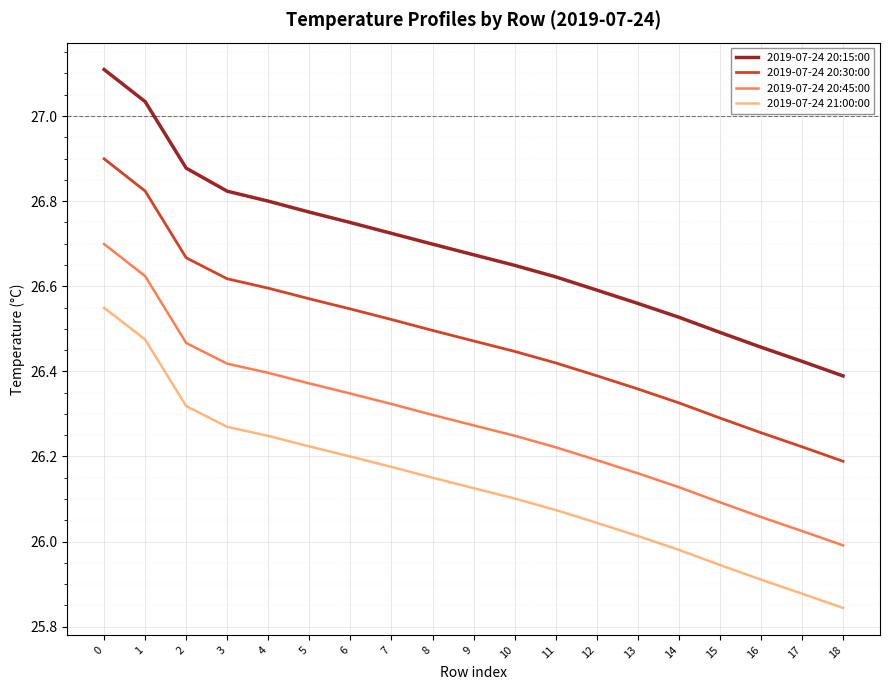

What are all the series names shown in the legend?

2019-07-24 20:15:00, 2019-07-24 20:30:00, 2019-07-24 20:45:00, 2019-07-24 21:00:00